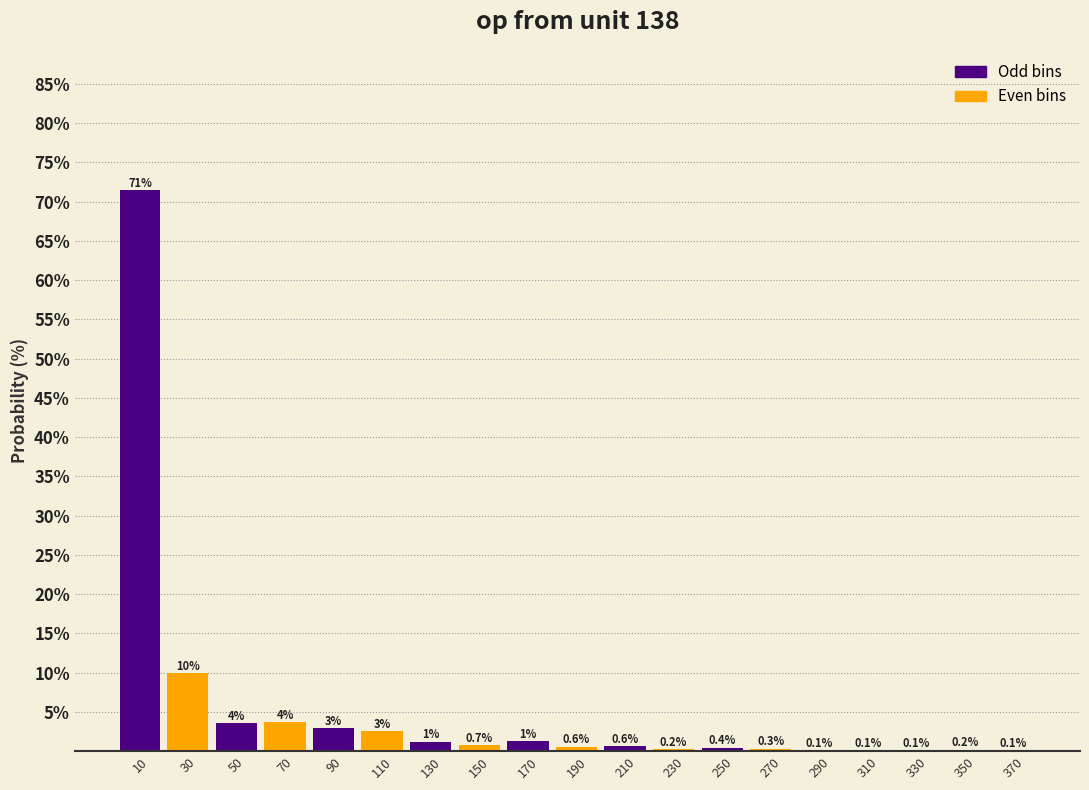

At which label is the value closest to 35?

30